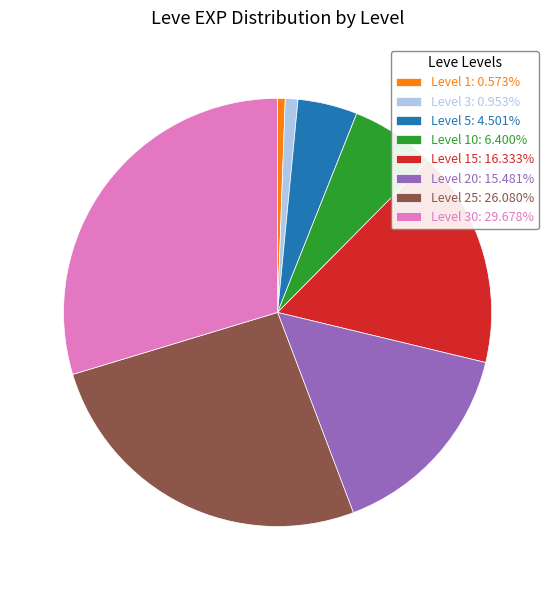

Is there any slice that represents more than half of the pie?

No